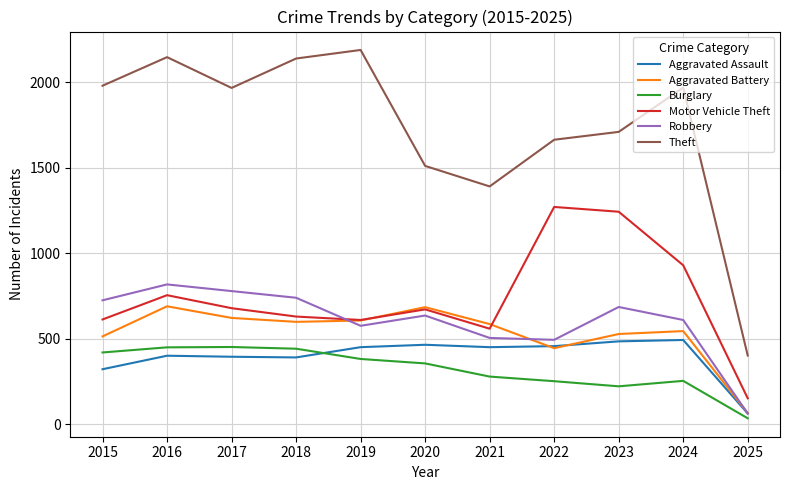

What is the sum of the Burglary values at 2022 and 2023?

476